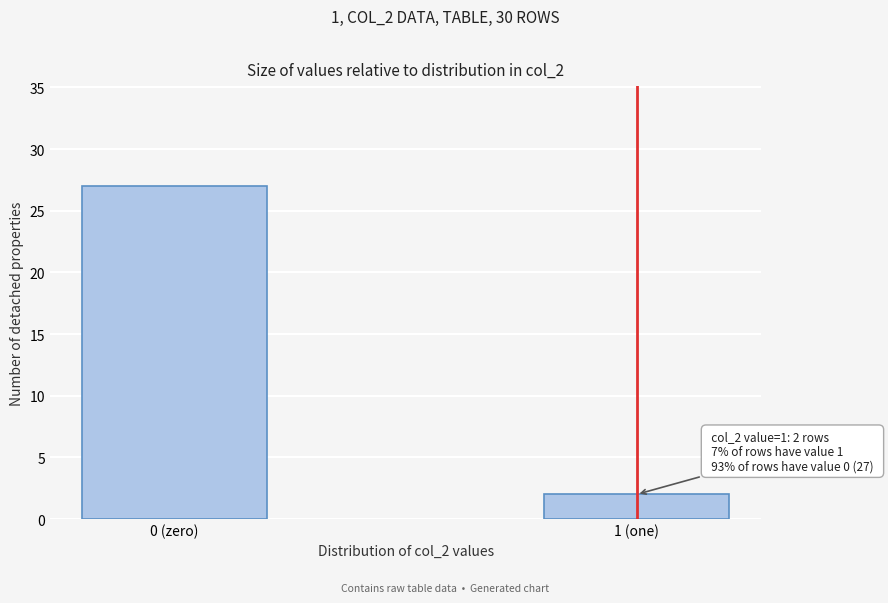

Reading right to left, transcribe all the data shown in this chart.

2	27